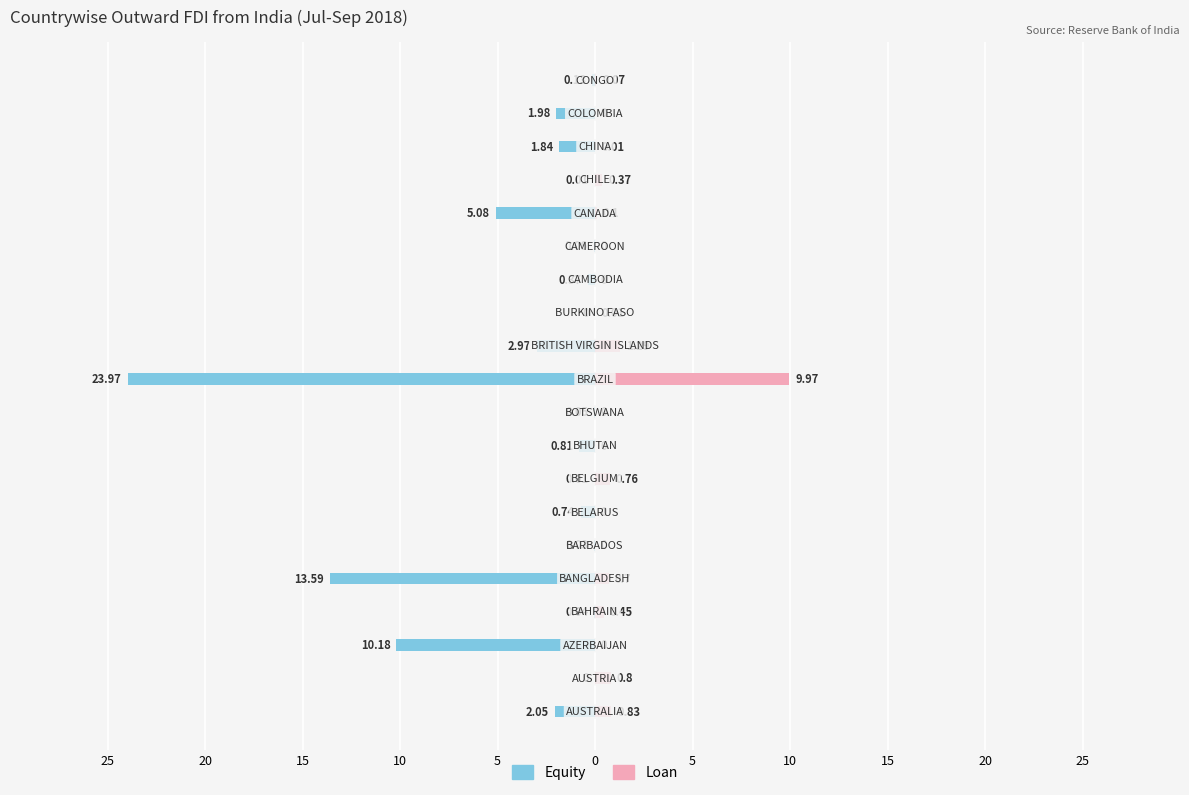

How many bars are there in total?

40